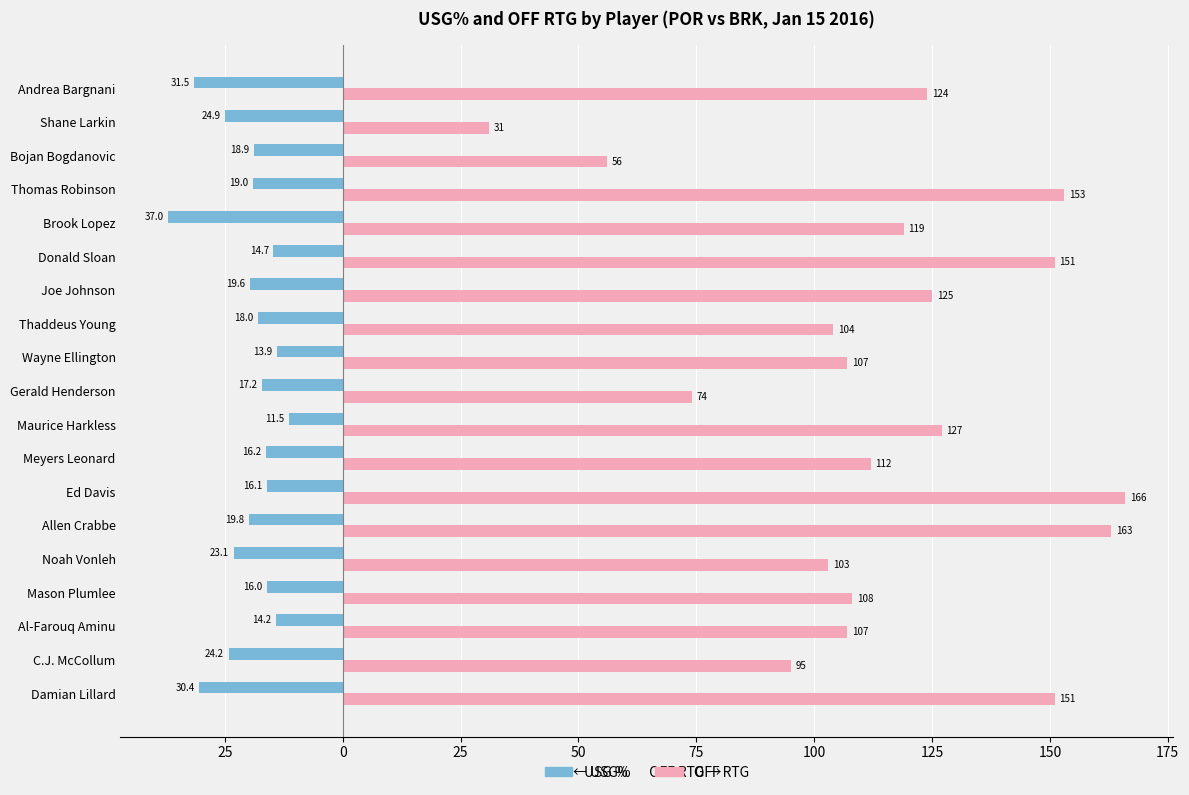

What is the greatest value displayed?

166.0